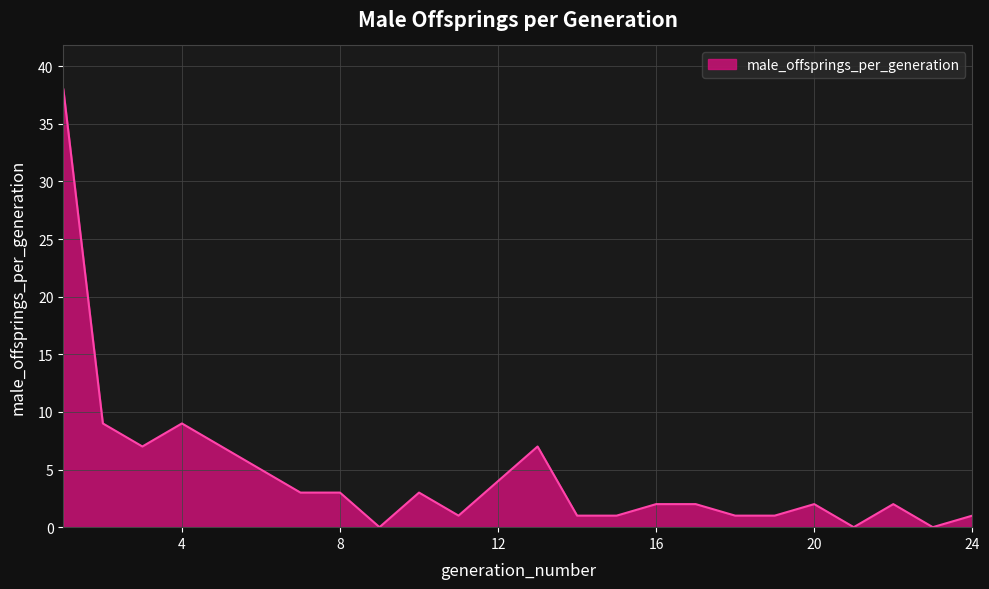

What is the greatest value displayed?

38